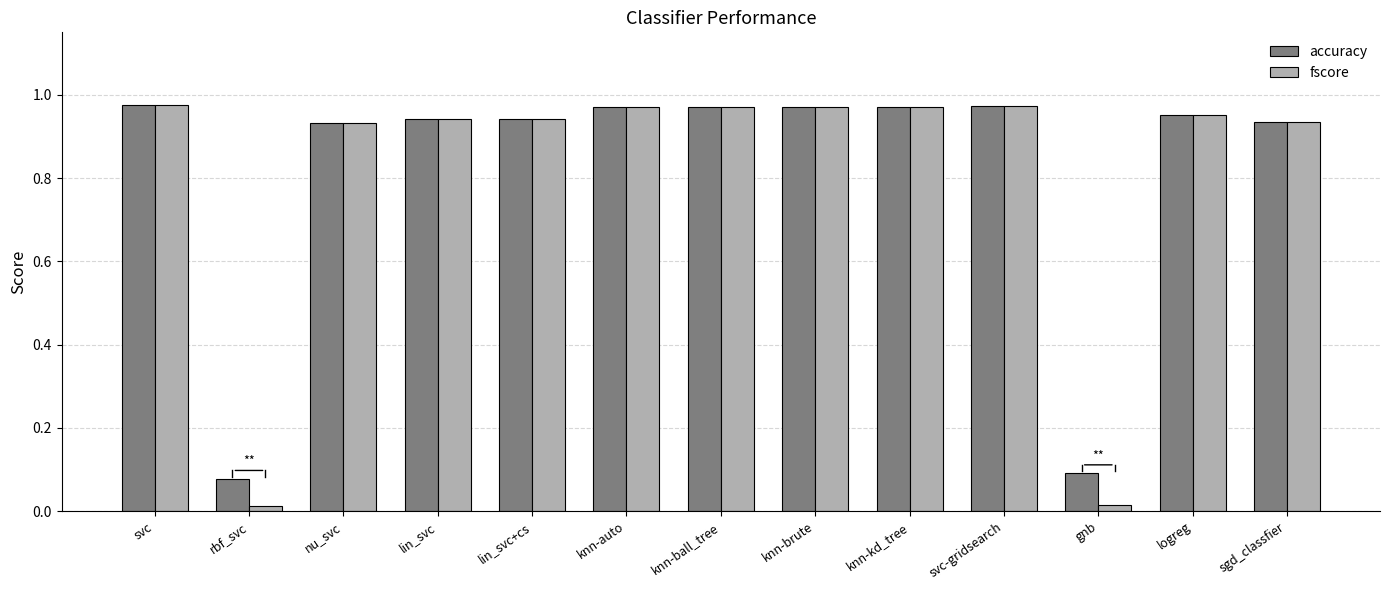

What is the average value of the fscore series?

0.8